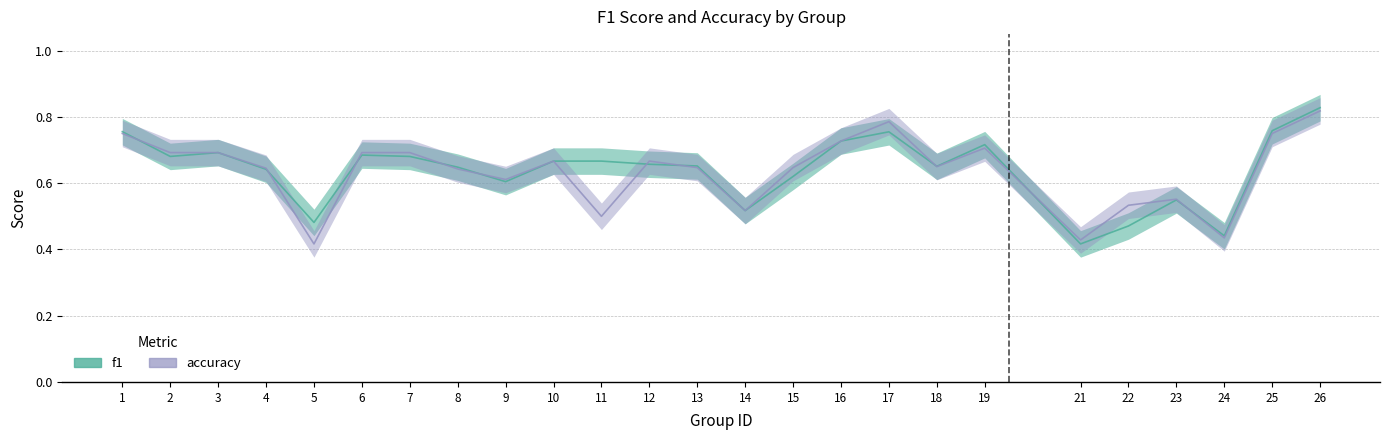

What is the sum of all f1 values?

16.0